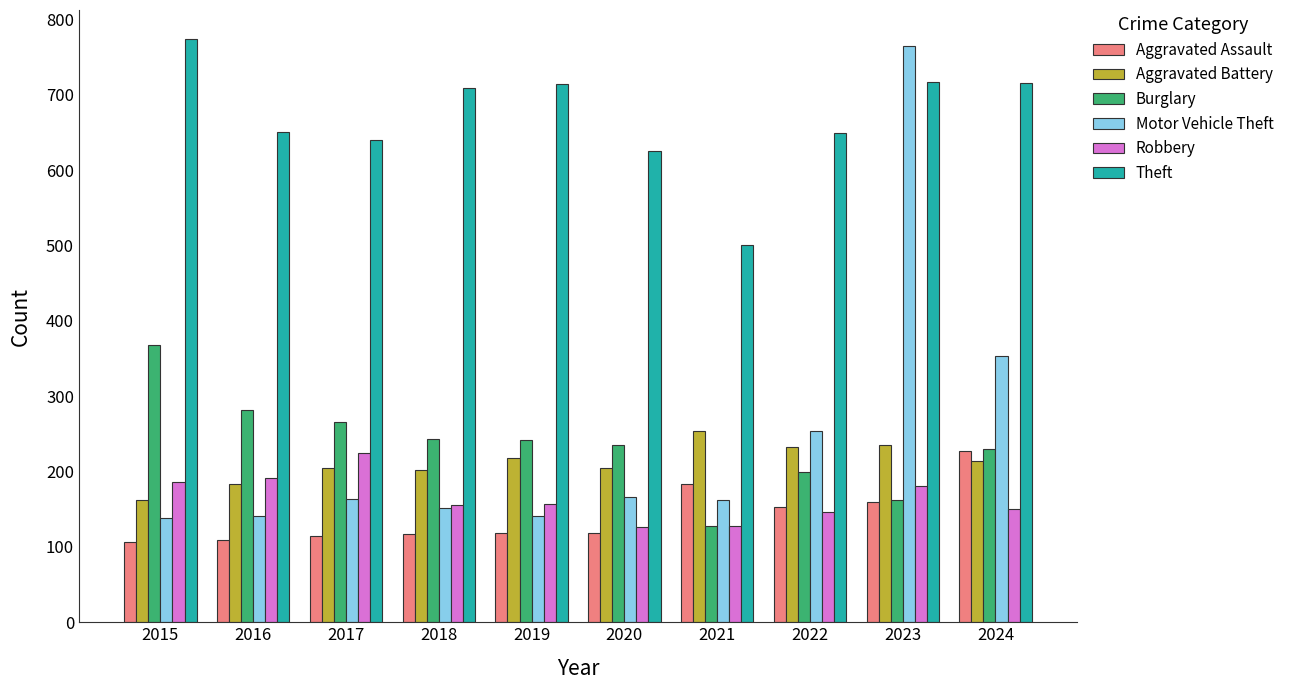

What is the sum of the Burglary values at 2015 and 2024?

598